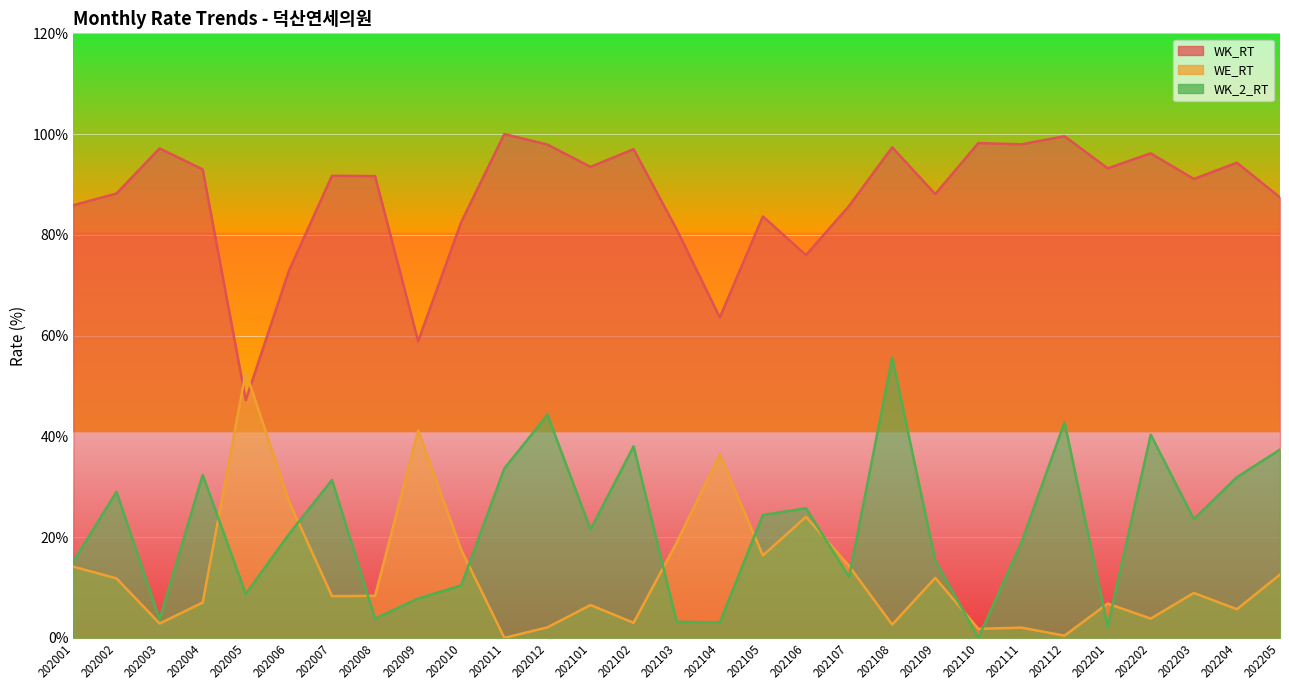

True or false: WK_RT has more than 0 interior local peaks.

True